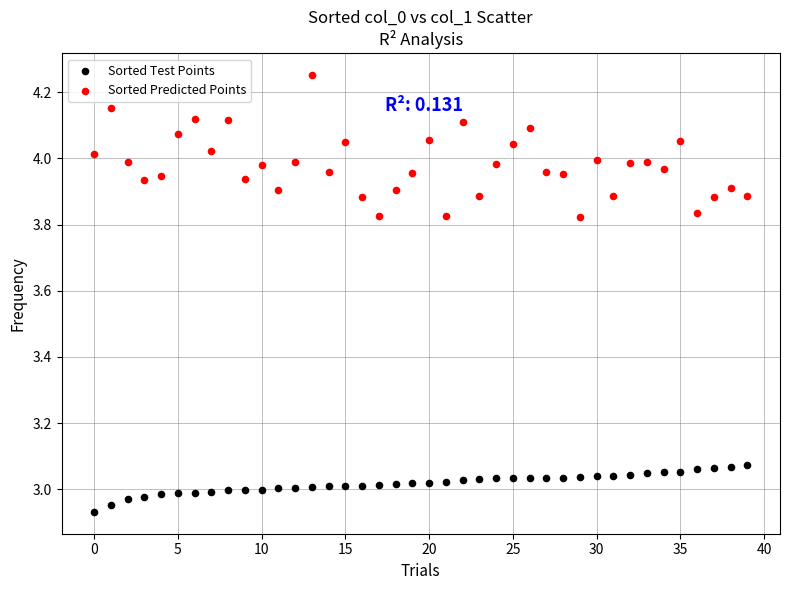

Which series contains the lowest Y value?

Sorted Test Points